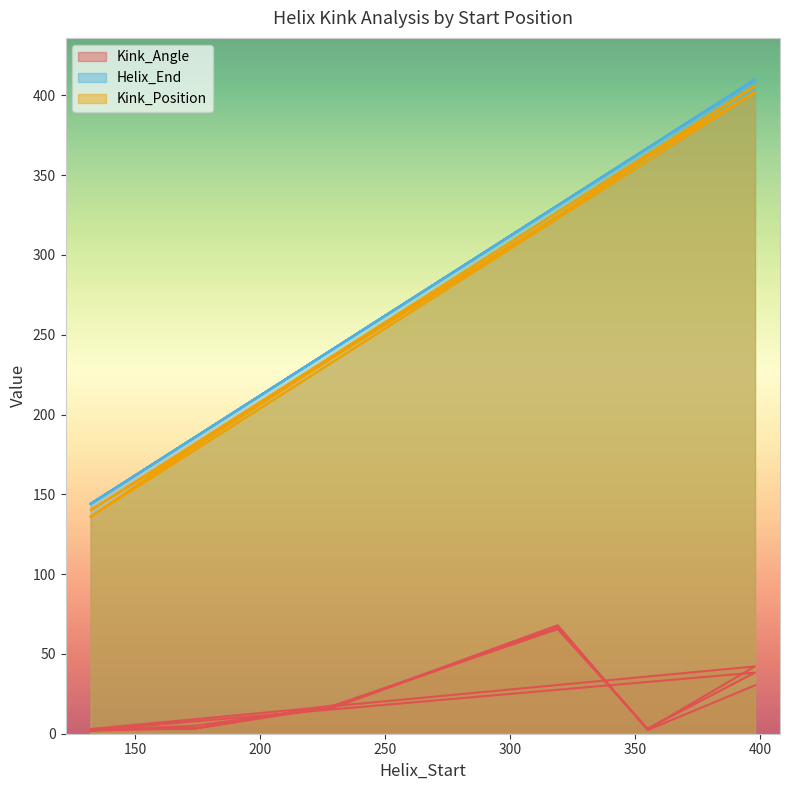

Reading right to left, transcribe all the data shown in this chart.

Kink_Angle: 30.4	2.3	68.0	17.1	5.0	2.0	38.3	3.2	65.6	18.1	3.3	2.9	42.2	2.8	67.0	16.8	3.3	1.9
Kink_Position: 402.0	362.0	324.0	237.0	181.0	140.0	406.0	362.0	324.0	237.0	180.0	136.0	402.0	362.0	324.0	237.0	181.0	136.0
Helix_End: 410.0	367.0	331.0	242.0	186.0	144.0	410.0	367.0	331.0	242.0	186.0	144.0	410.0	367.0	331.0	242.0	186.0	144.0